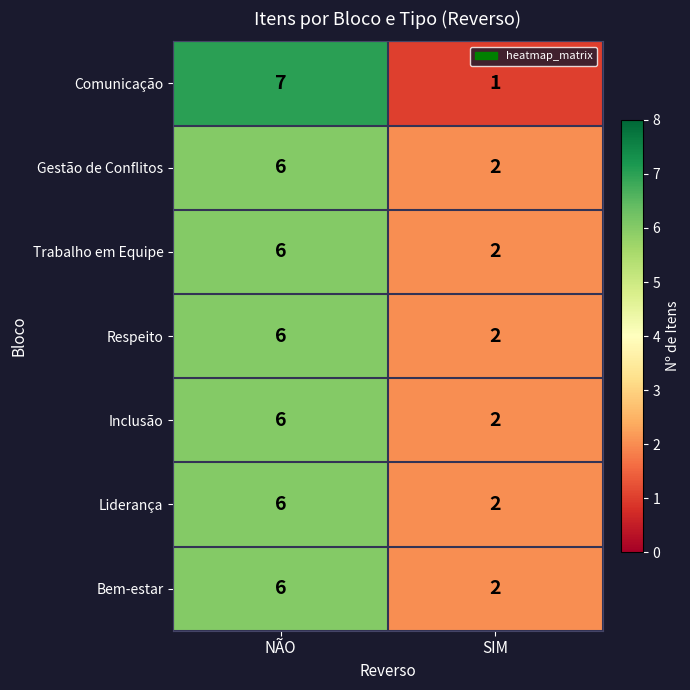

Is the value of Comunicação at NÃO greater than the value of Bem-estar at SIM?

Yes